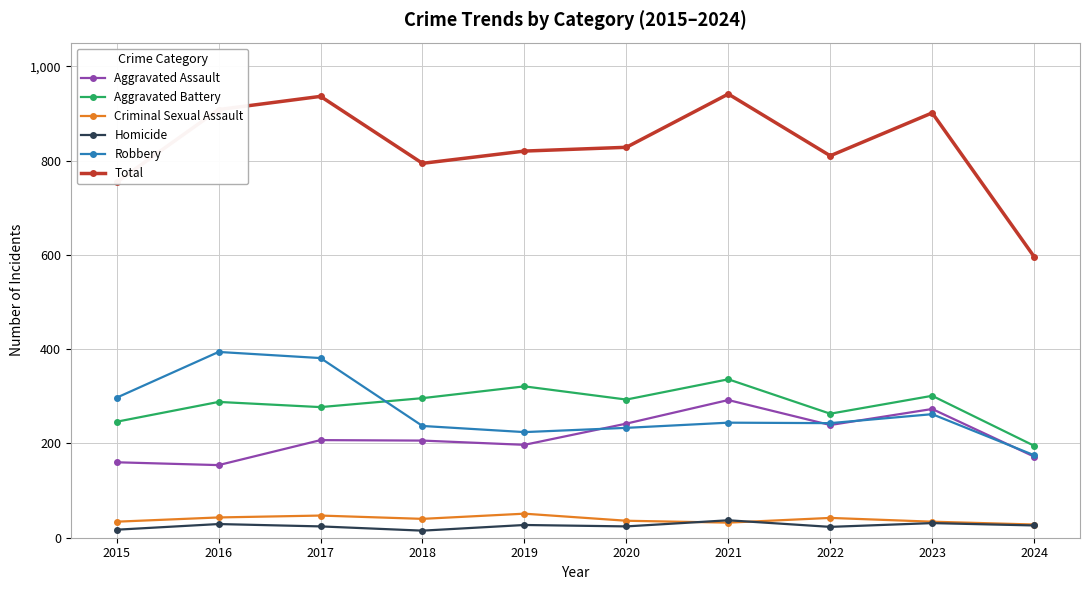

In Total, how many points are lower than both neighbors (excluding endpoints)?

2